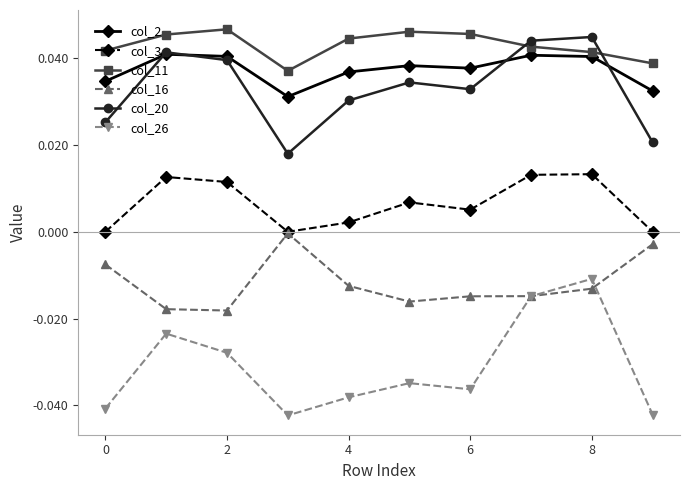

True or false: col_2 and col_20 intersect in this chart.

True